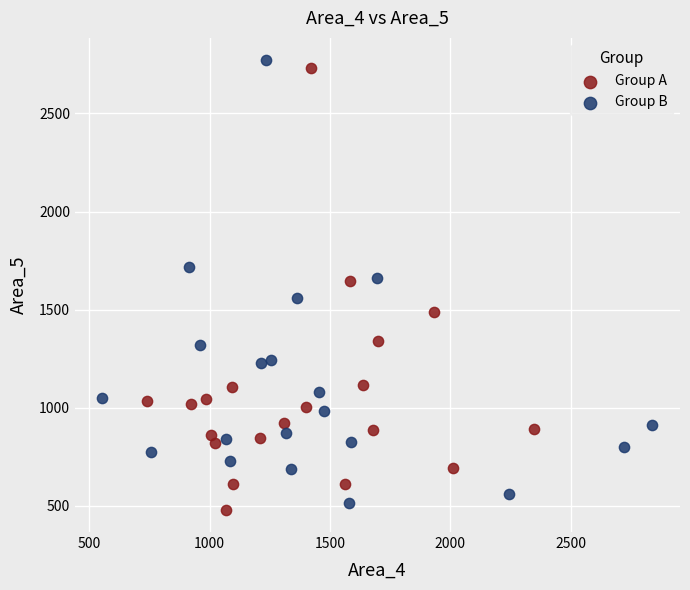

Which series reaches the minimum Y coordinate?

Group A